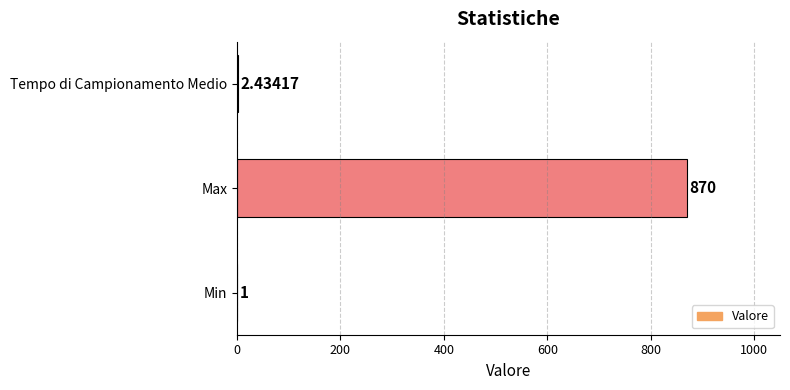

At which label is the value closest to 435?

Tempo di Campionamento Medio